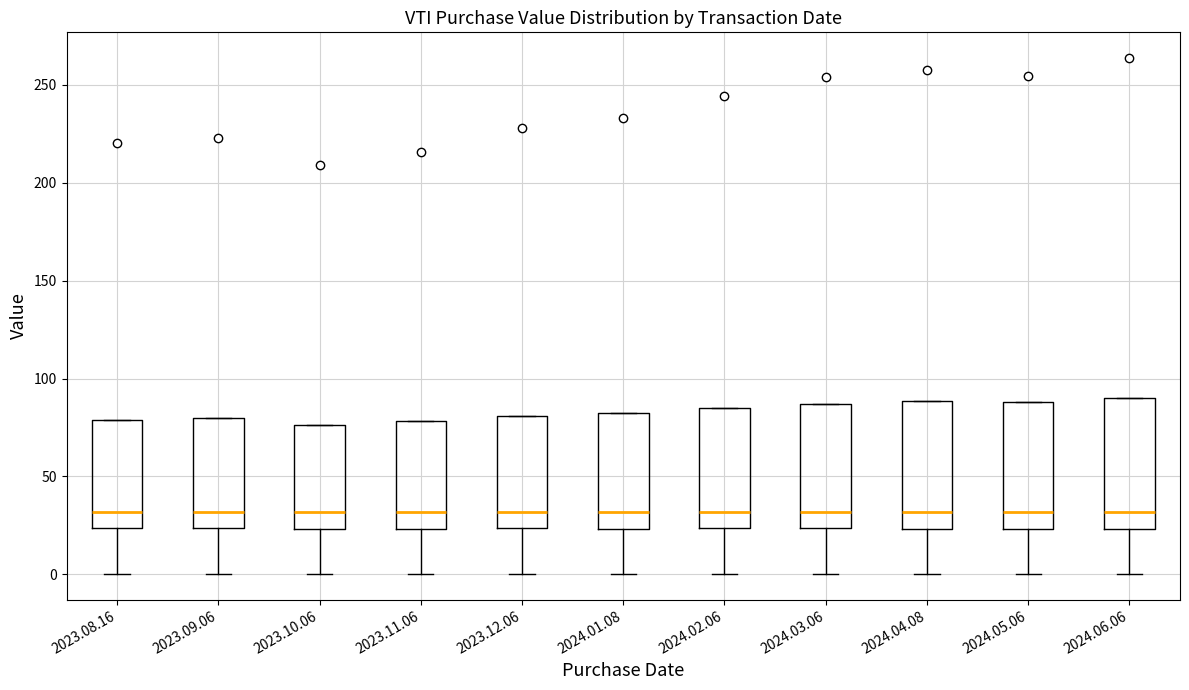

Reading left to right, transcribe this box plot: for each box, give where its median line is, the range the box spans, and where its two whiskers end, as read against the y-axis. The values are not printed on the chart, so give them approximately, as read against the axis.

2023.08.16: median 30, box 25 to 80, whiskers 0 to 80
2023.09.06: median 30, box 25 to 80, whiskers 0 to 80
2023.10.06: median 30, box 25 to 75, whiskers 0 to 75
2023.11.06: median 30, box 25 to 80, whiskers 0 to 80
2023.12.06: median 30, box 25 to 80, whiskers 0 to 80
2024.01.08: median 30, box 25 to 80, whiskers 0 to 80
2024.02.06: median 30, box 25 to 85, whiskers 0 to 85
2024.03.06: median 30, box 25 to 85, whiskers 0 to 85
2024.04.08: median 30, box 25 to 90, whiskers 0 to 90
2024.05.06: median 30, box 25 to 90, whiskers 0 to 90
2024.06.06: median 30, box 25 to 90, whiskers 0 to 90